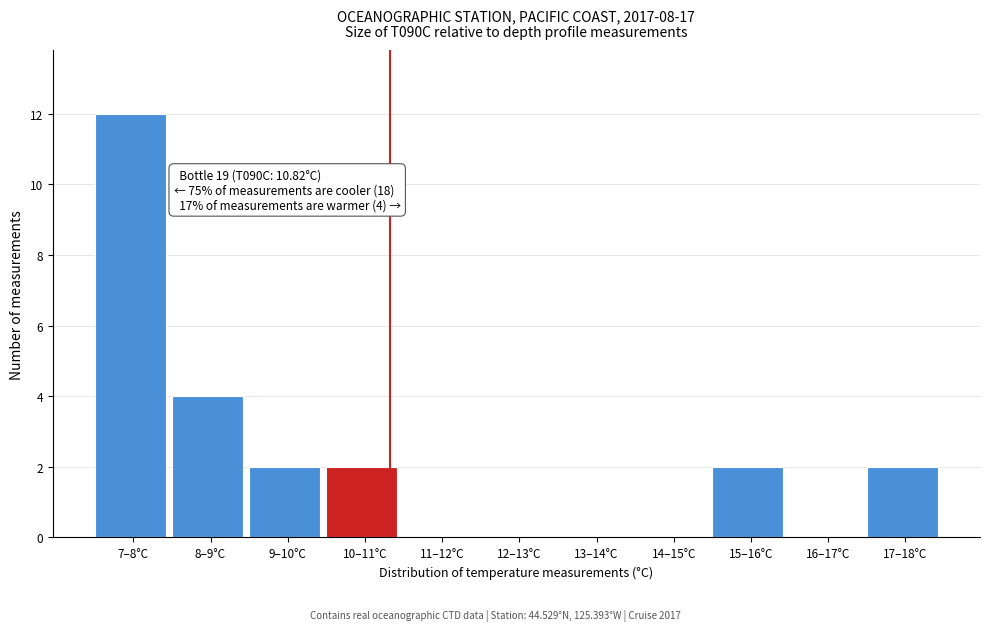

Reading left to right, extract all data points from this chart.

7–8°C=12	8–9°C=4	9–10°C=2	10–11°C=2	11–12°C=0	12–13°C=0	13–14°C=0	14–15°C=0	15–16°C=2	16–17°C=0	17–18°C=2